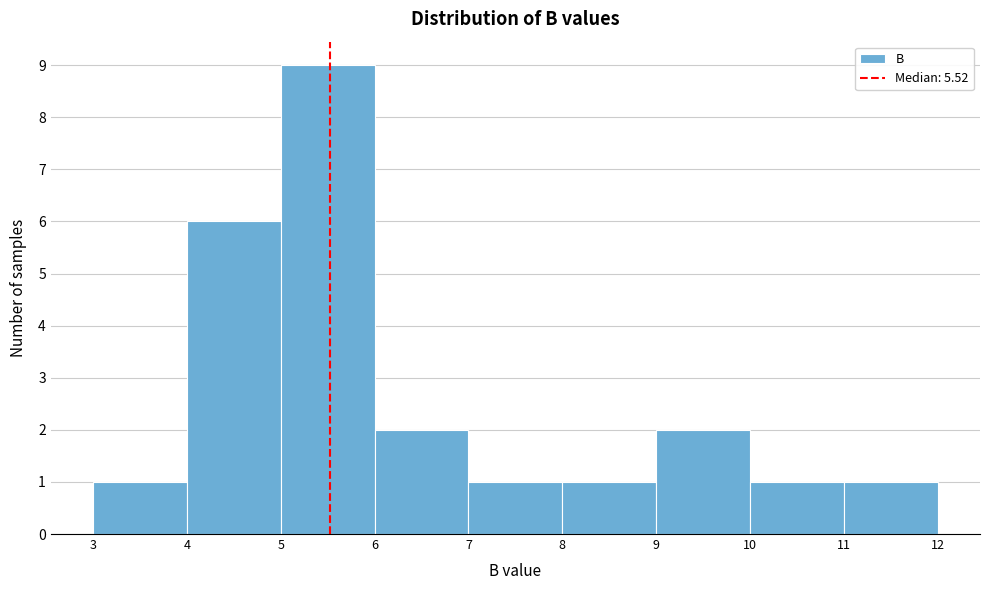

Reading left to right, transcribe this chart: for each bar, give the range it covers on the x-axis and its height. The values are not printed on the chart, so give them approximately, as read against the axis.

3 to 4: 1
4 to 5: 6
5 to 6: 9
6 to 7: 2
7 to 8: 1
8 to 9: 1
9 to 10: 2
10 to 11: 1
11 to 12: 1